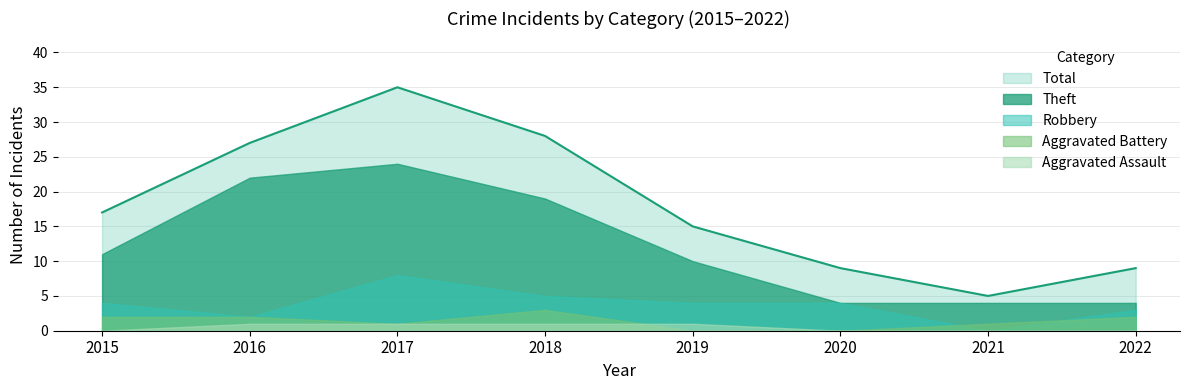

True or false: Robbery has a value of 4 at 2019.

True